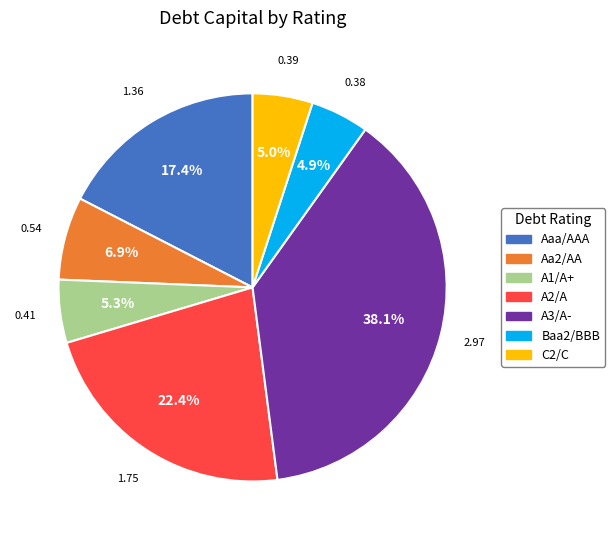

Count the number of slices in the pie.

7